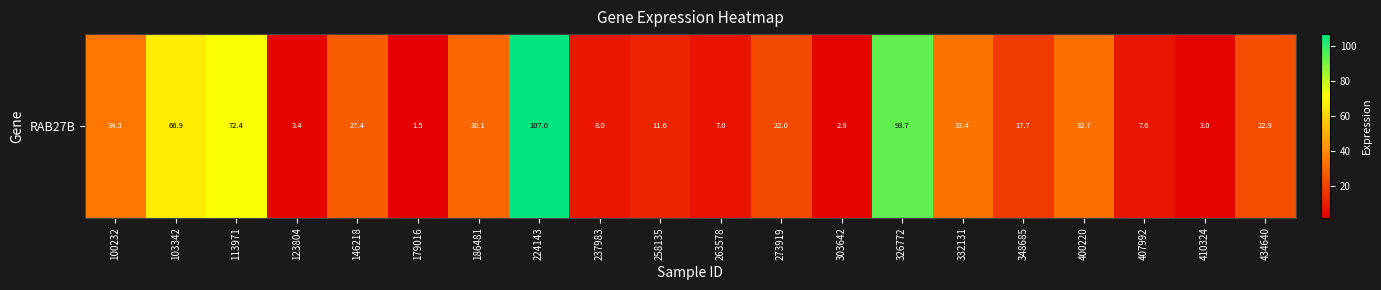

Reading left to right, list all the values displayed in this chart.

100232=34.3	103342=66.9	113971=72.4	123804=3.4	146218=27.4	179016=1.5	186481=30.1	224143=107.0	237983=8.0	258135=11.6	263578=7.0	273919=22.0	303642=2.9	326772=93.7	332131=33.4	348685=17.7	400220=32.7	407992=7.6	410324=3.0	434640=22.9